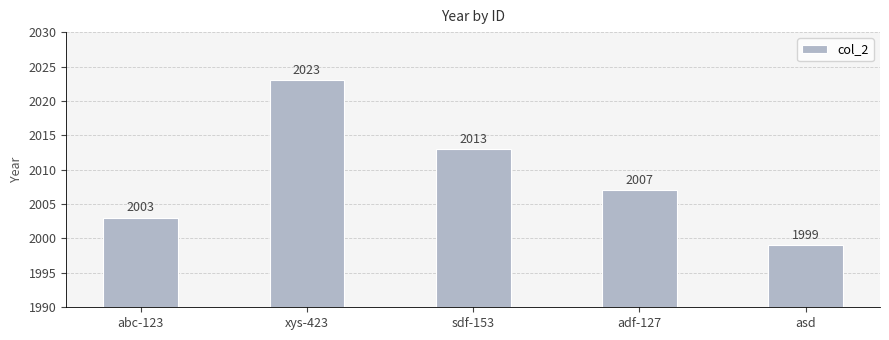

What is the difference between the maximum and minimum values?

24